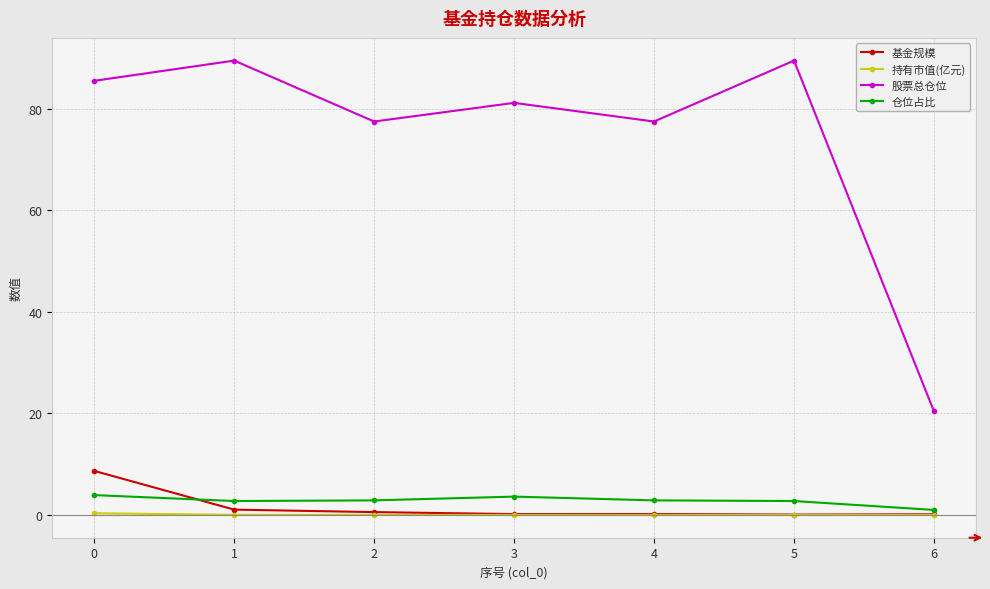

Which series has the widest spread of values?

股票总仓位